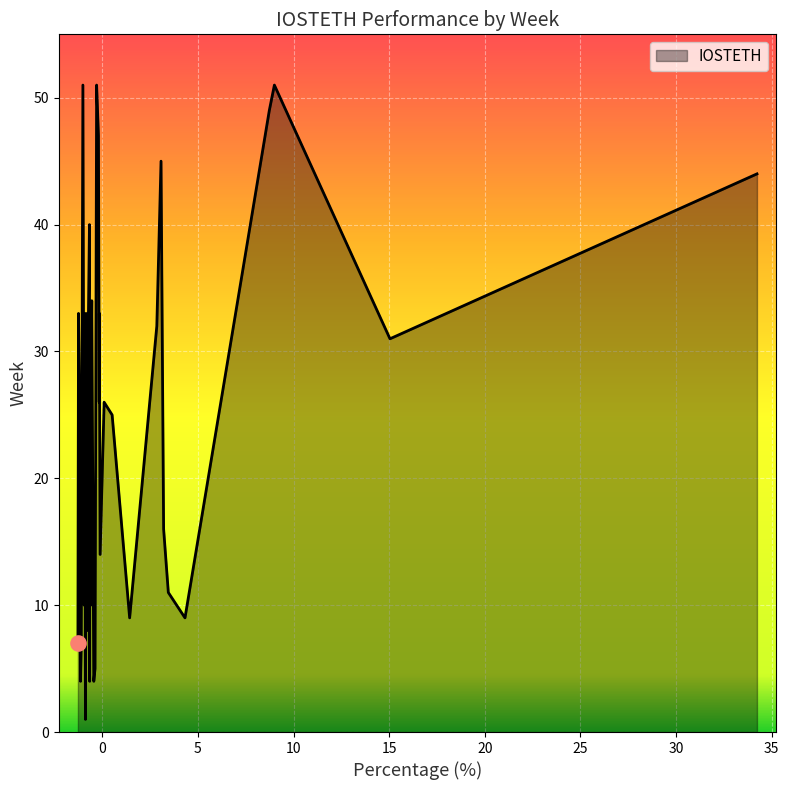

What is the maximum value shown in the chart?

51